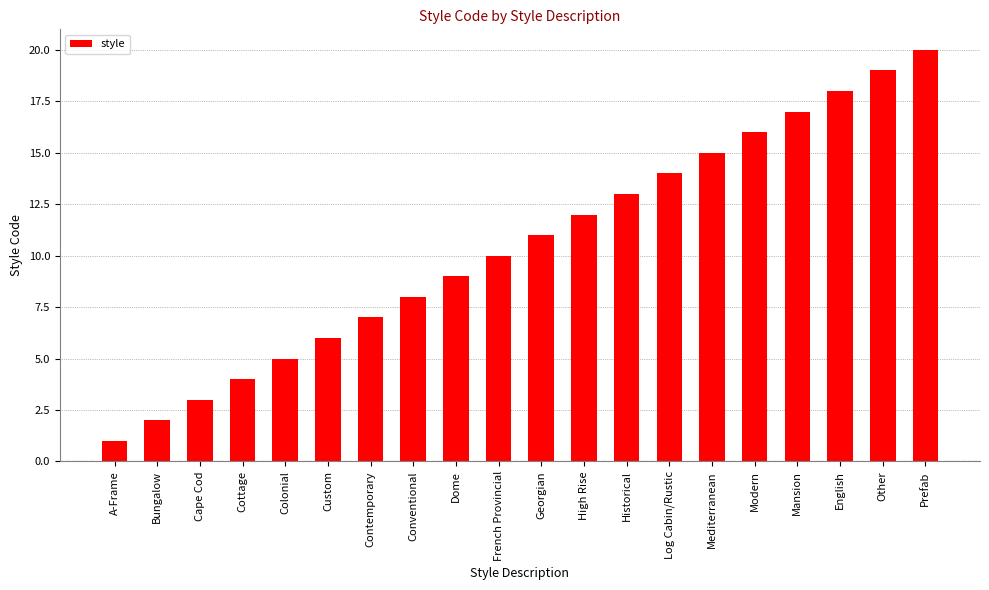

What is the value of the 12th bar from the left?

12